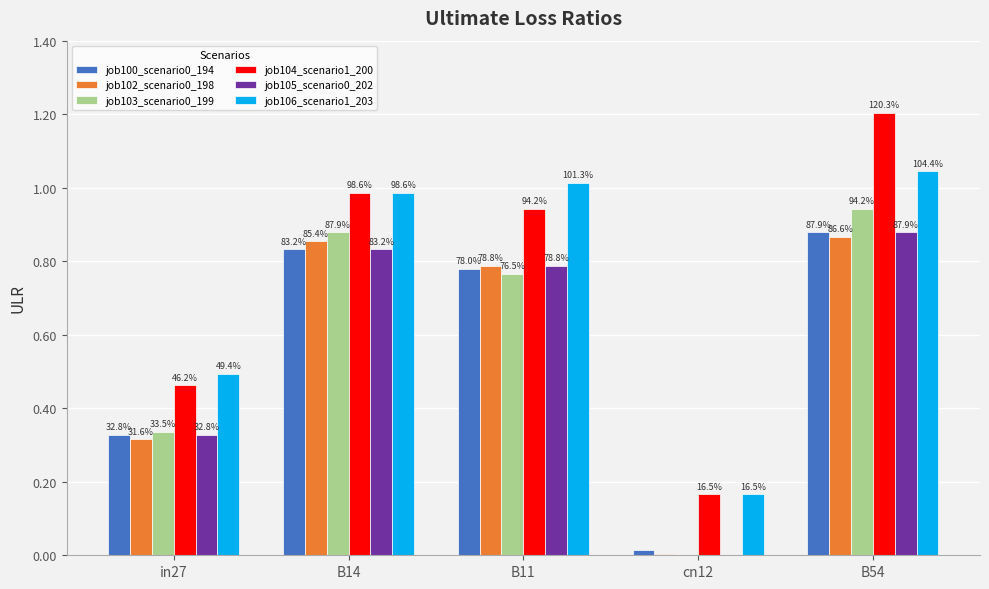

What value does the job103_scenario0_199 series have at in27?

0.3